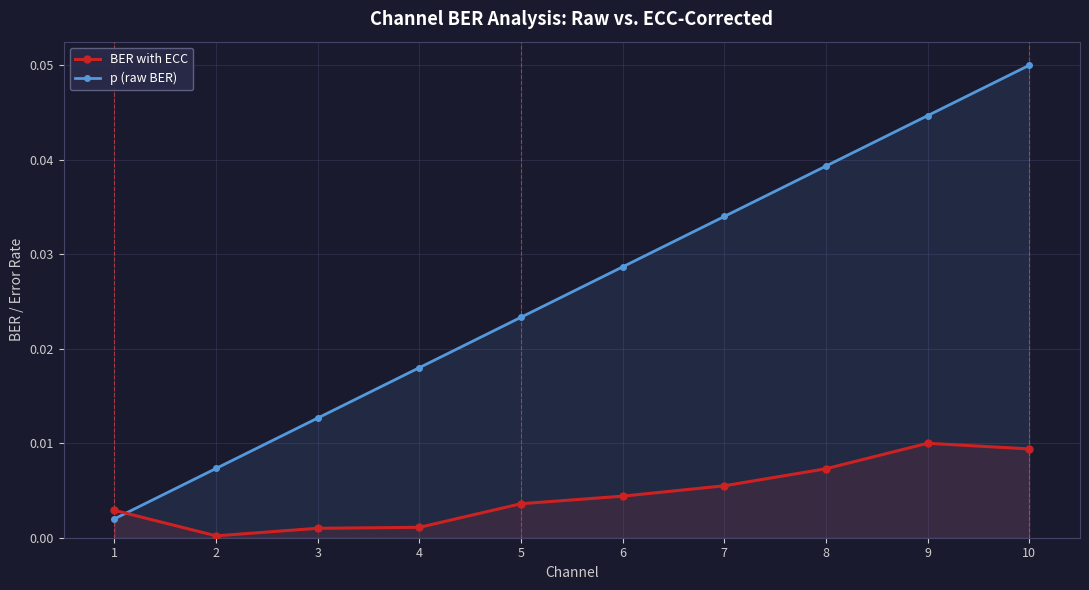

How many distinct data groups are displayed?

2